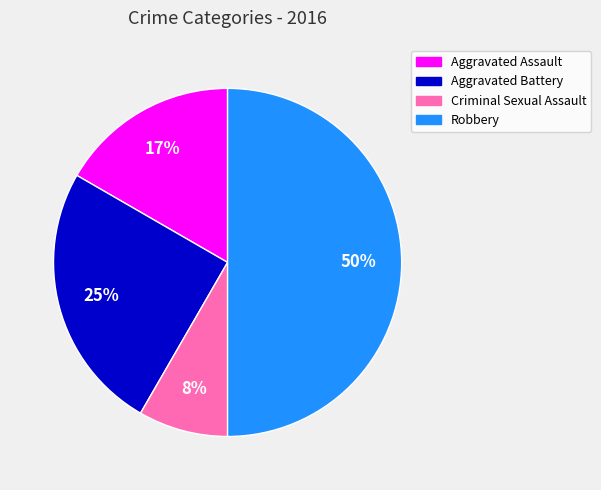

What percentage is the Aggravated Assault slice, to the nearest percent?

17%